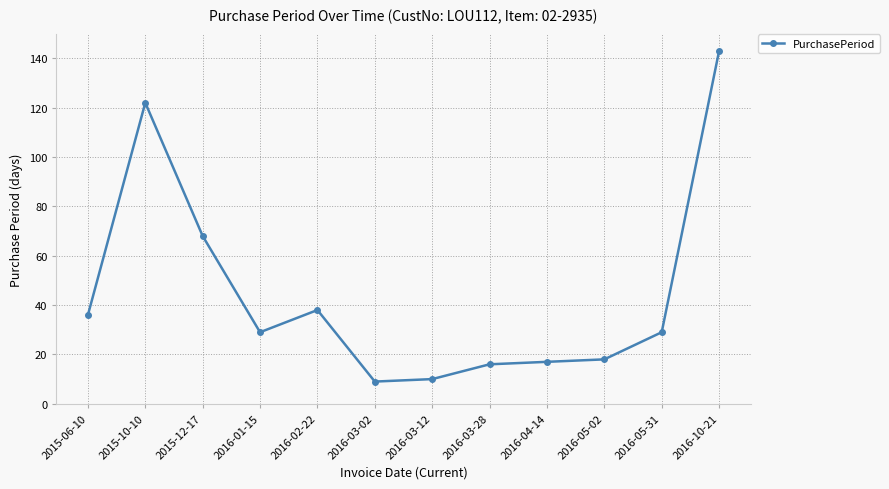

What position from the right is 2015-12-17?

10